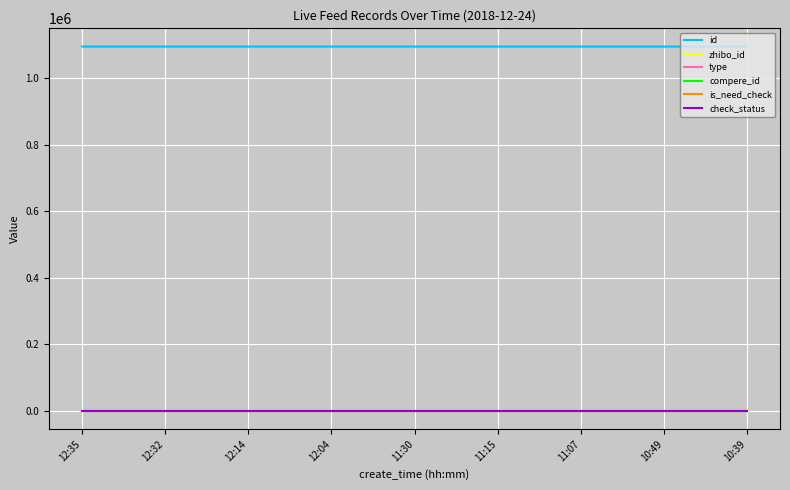

Is this an area chart (filled region under the line)?

No